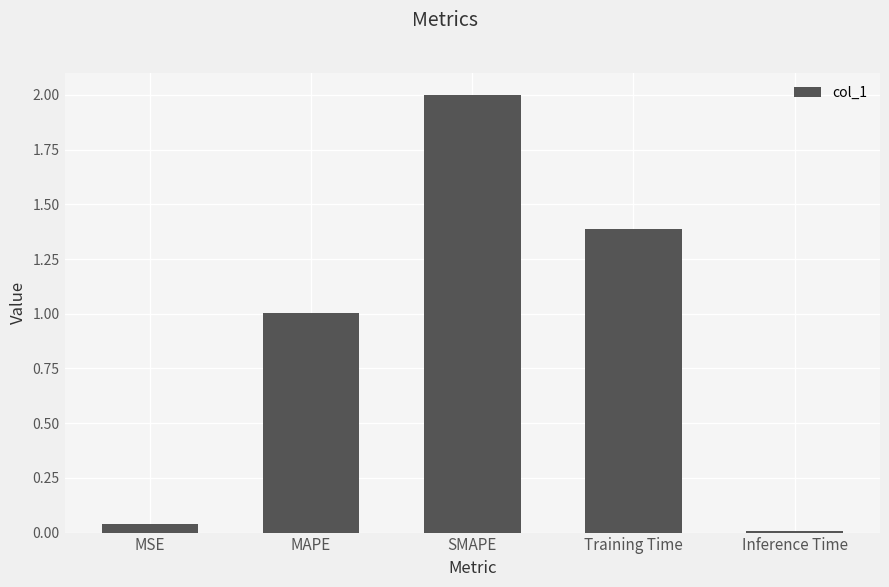

What is the label of the 4th bar from the right?

MAPE